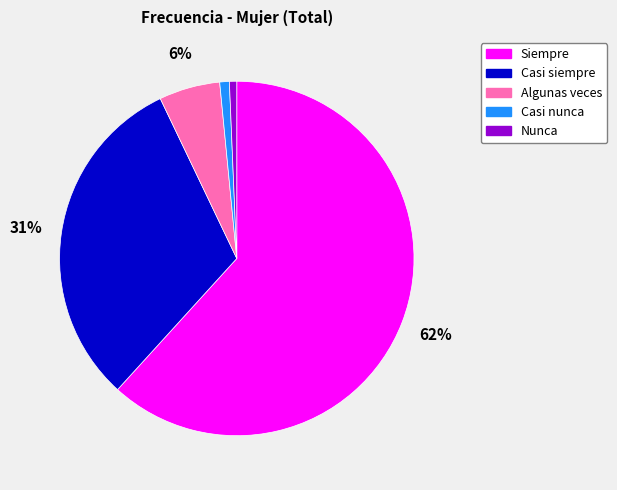

Does Siempre account for over 50% of the chart?

Yes